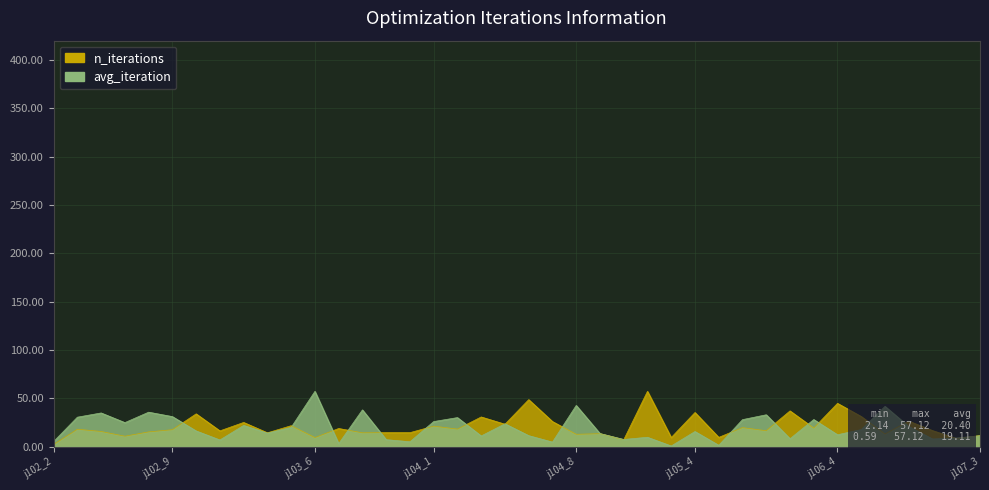

What is the label of the 25th point from the right?

j103_10